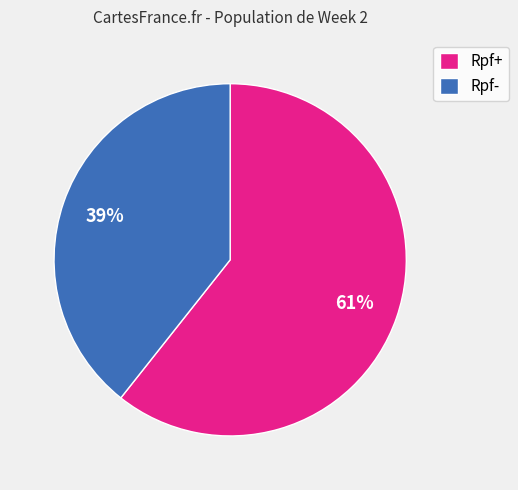

Which has a higher value, Rpf+ or Rpf-?

Rpf+